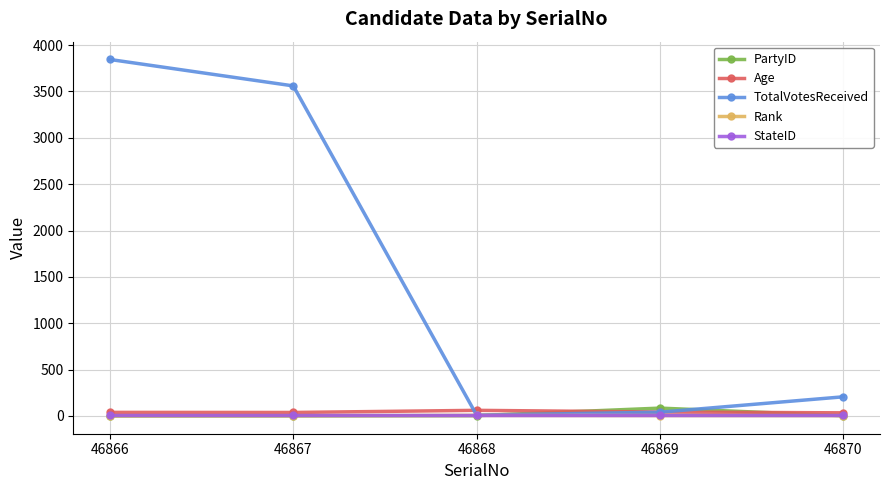

Which series has the widest spread of values?

TotalVotesReceived